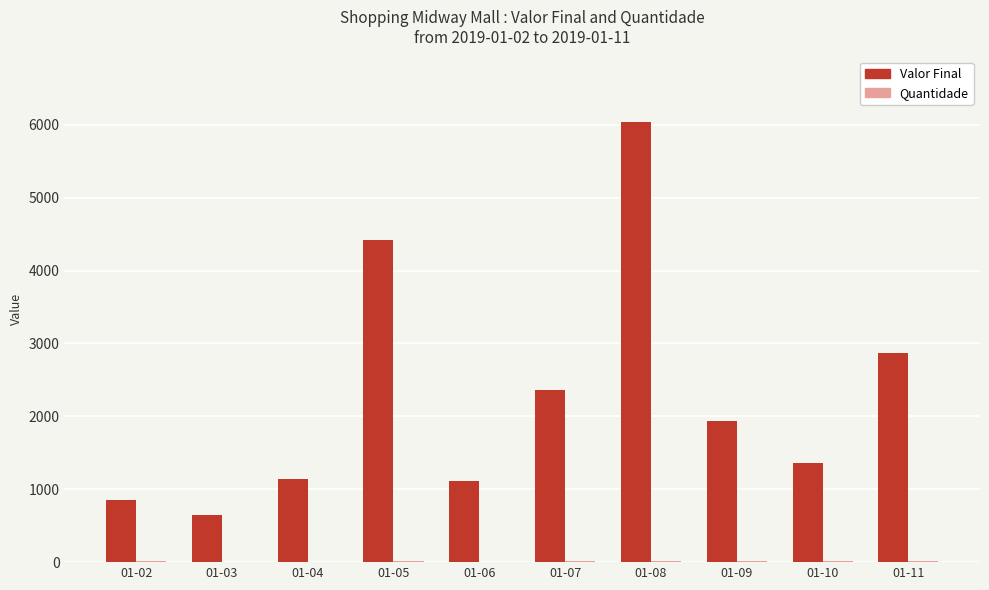

What is the sum of all Valor Final values?

22740